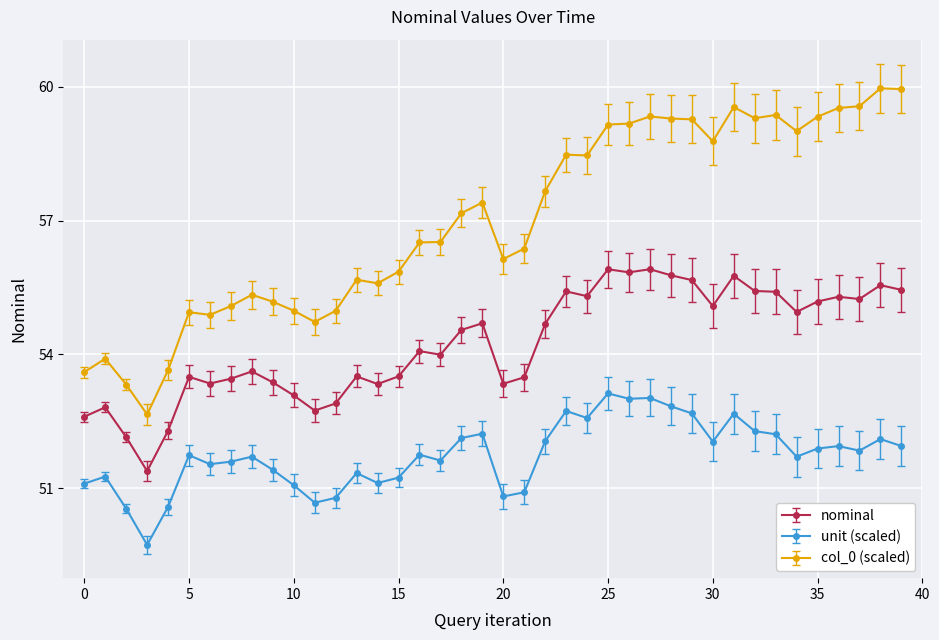

What is the smallest value displayed?

49.7